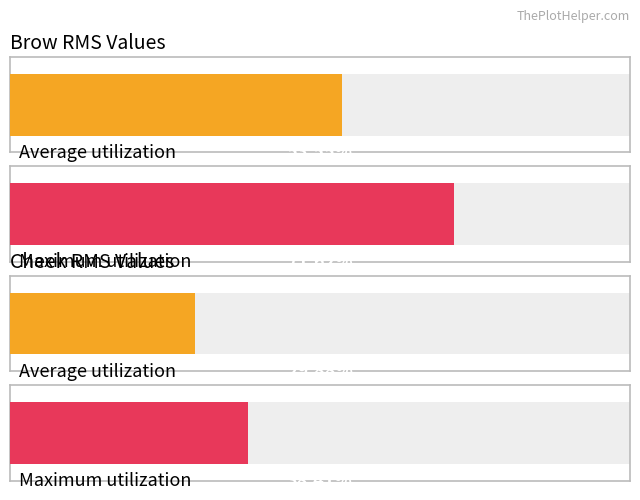

The Cheek series shows 3.4 at 0.9. True or false?

True